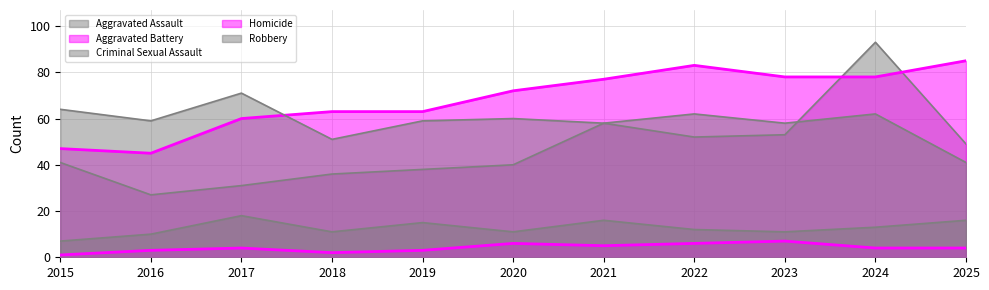

How many values in the Criminal Sexual Assault series exceed 12?

5